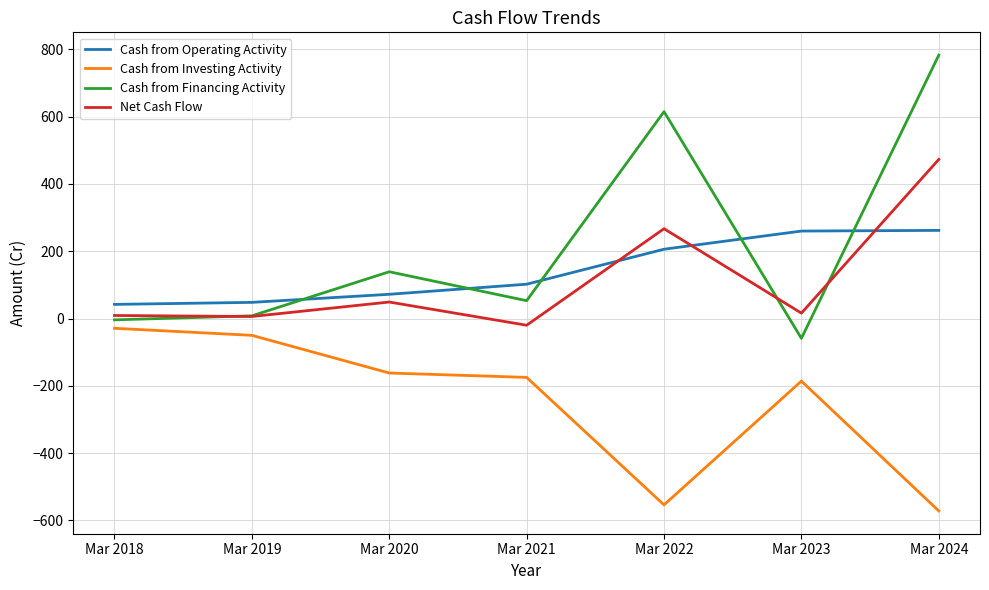

Rank the series by their maximum value, from highest to lowest.

Cash from Financing Activity, Net Cash Flow, Cash from Operating Activity, Cash from Investing Activity